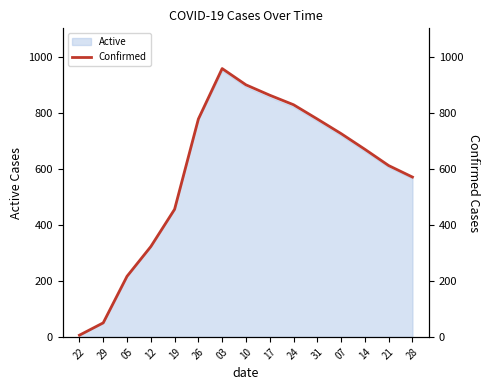

Reading left to right, list all the values displayed in this chart.

6	50	216	322	455	777	957	899	862	828	777	725	669	611	570